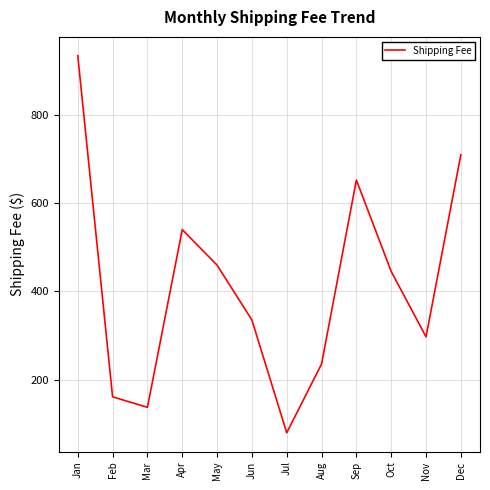

What is the difference between the values at Mar and Nov?

159.4